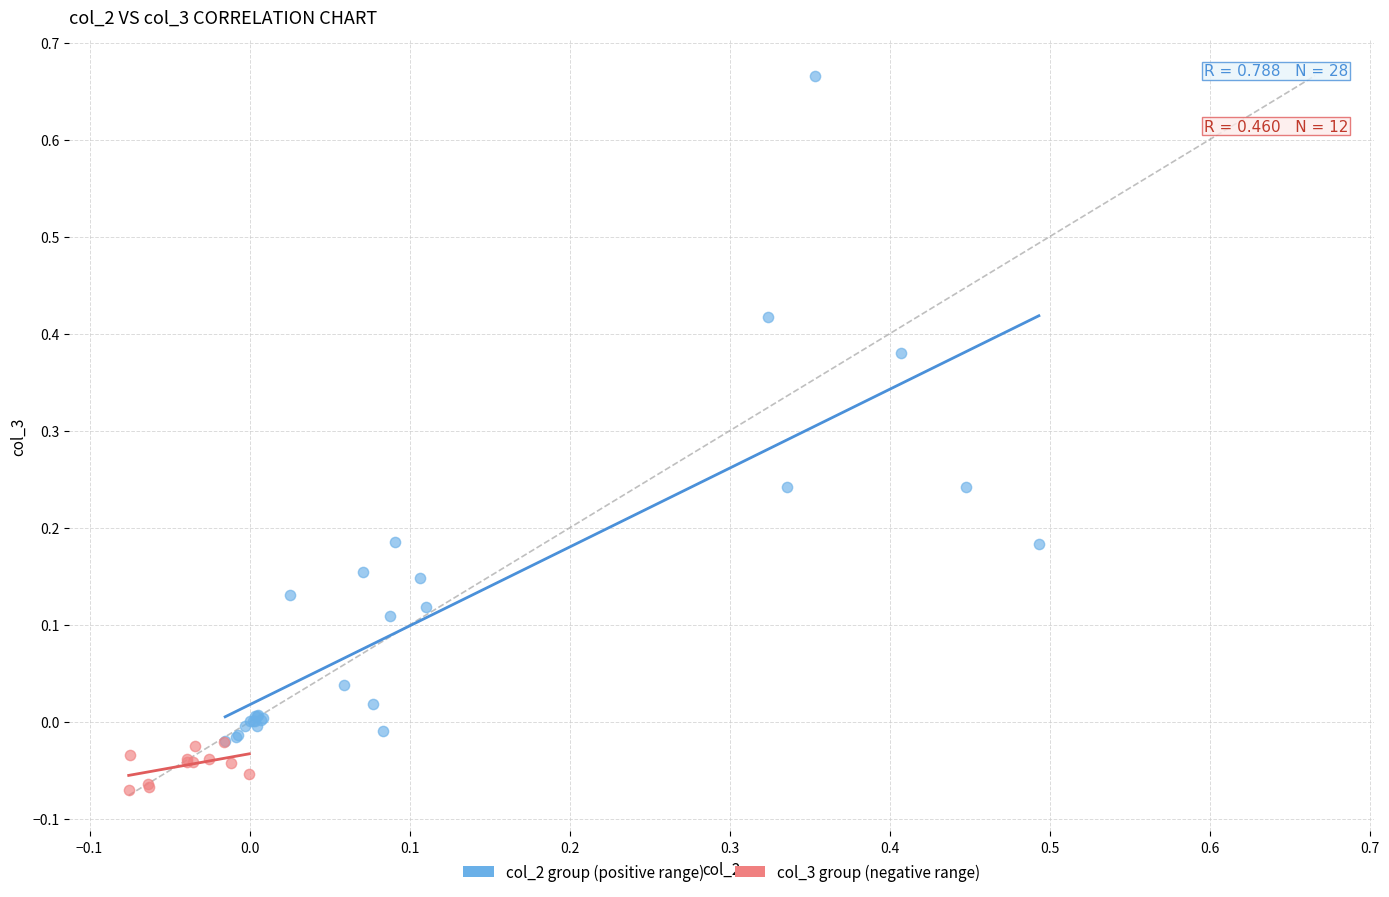

Which series contains the lowest Y value?

col_3 group (negative range)